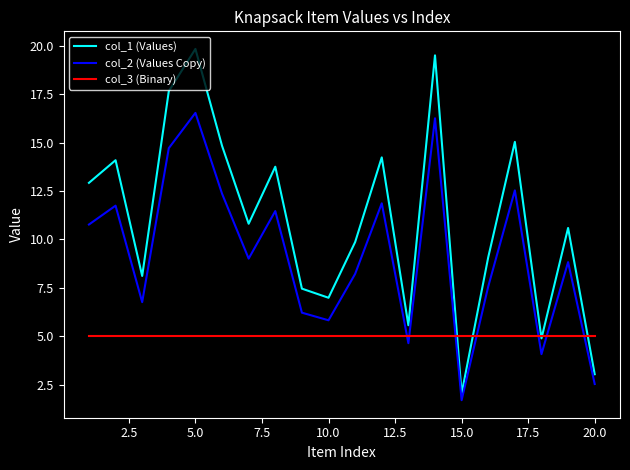

Rank the series by their maximum value, from highest to lowest.

col_1 (Values), col_2 (Values Copy), col_3 (Binary)